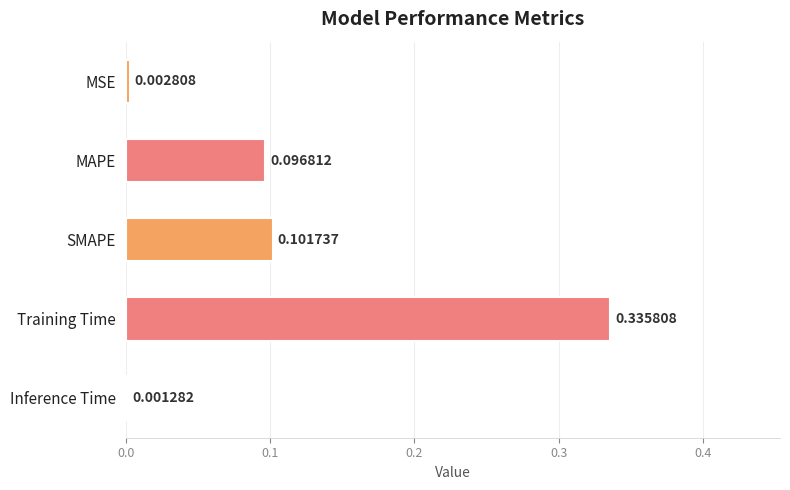

Which label corresponds to the largest value in the chart?

Training Time